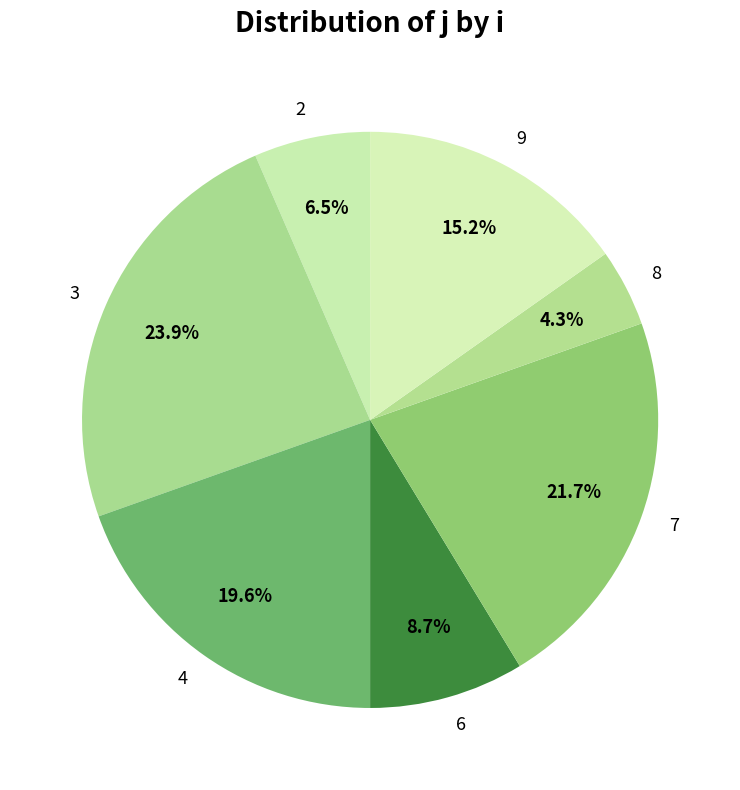

Which slice is the smallest?

8